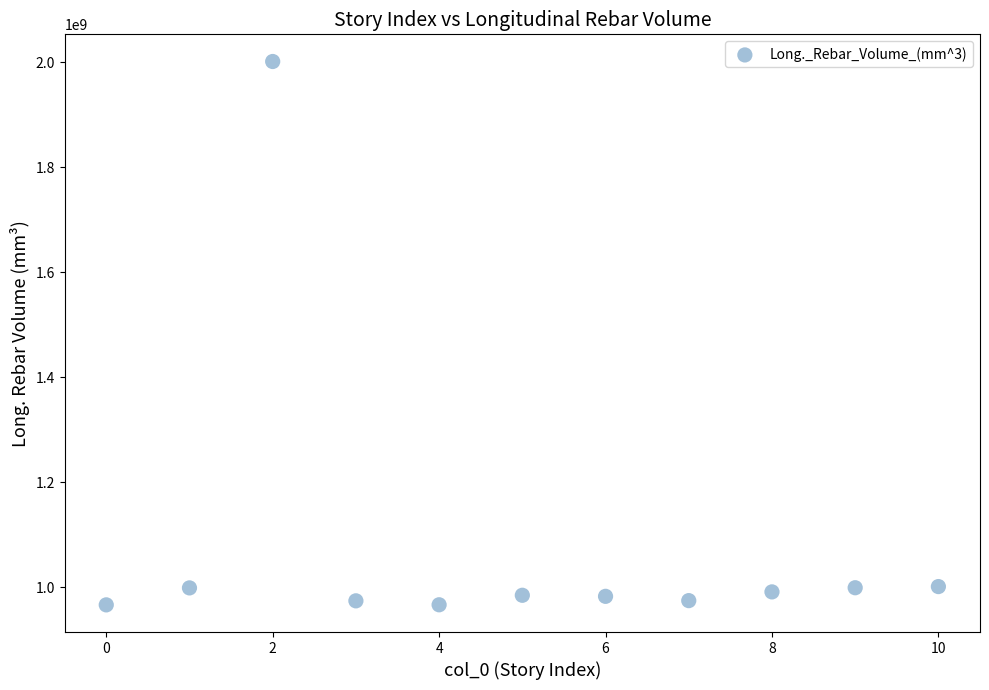

What is the average Y value?

1076224747.3